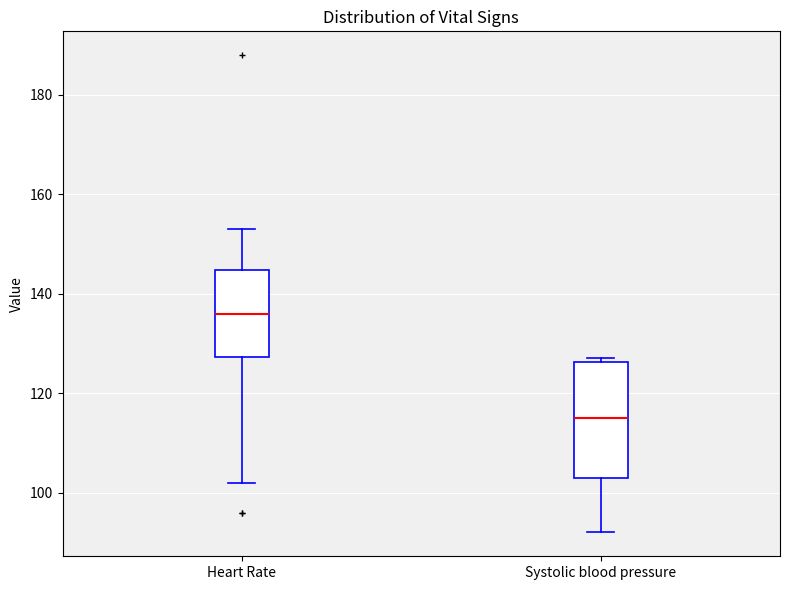

Which box's median line is the lowest?

Systolic blood pressure